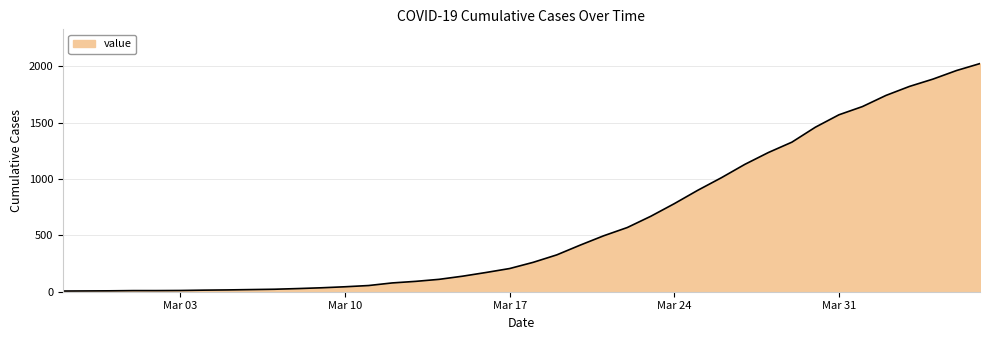

What is the greatest value displayed?

2026